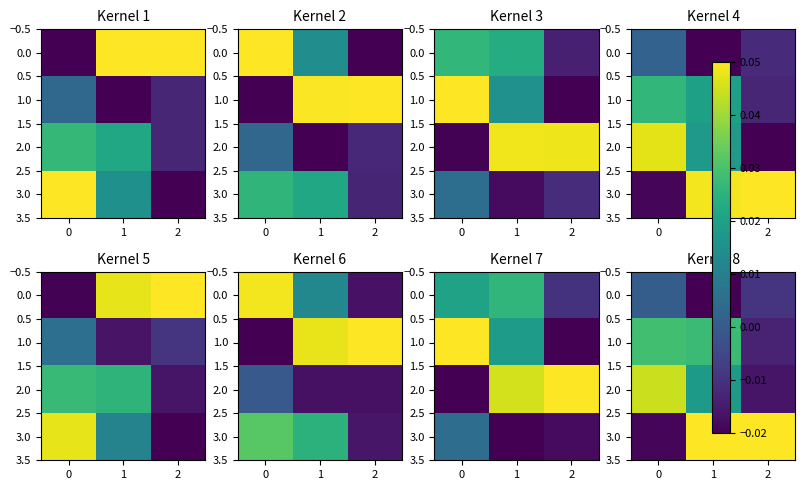

Is it true that 2.0 equals 0.0 at 0?

False